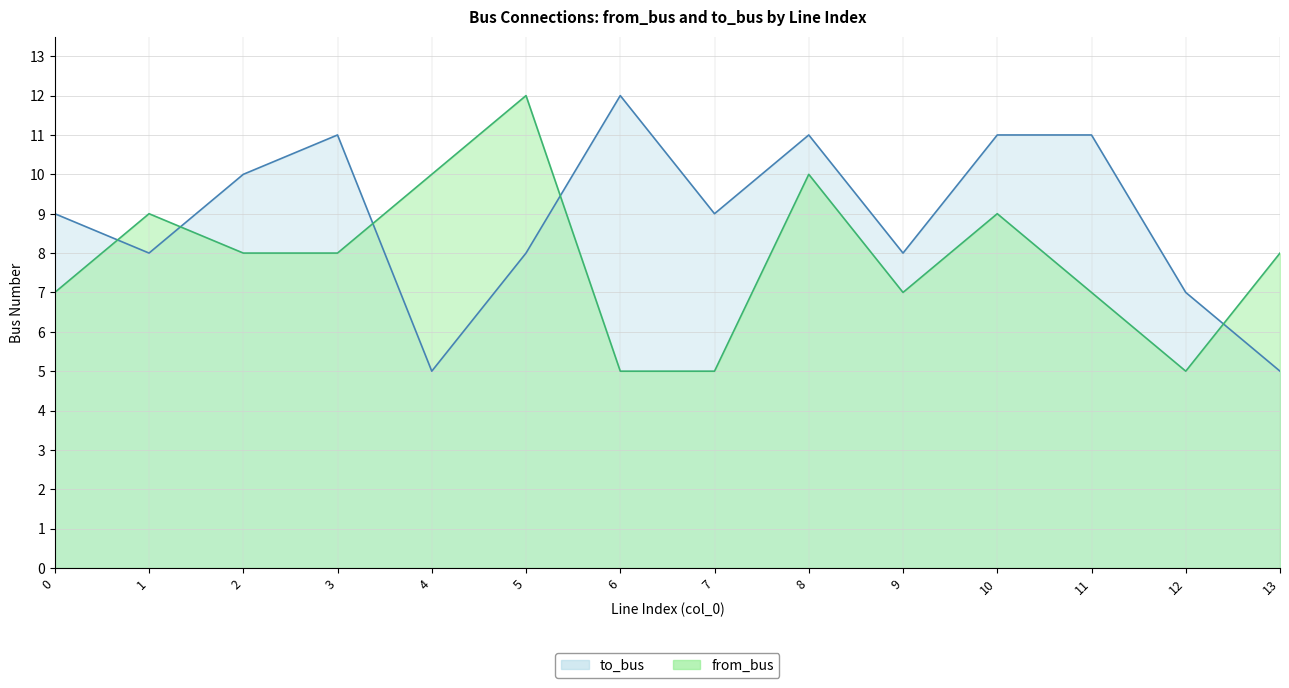

At which label is to_bus closest to 8?

1